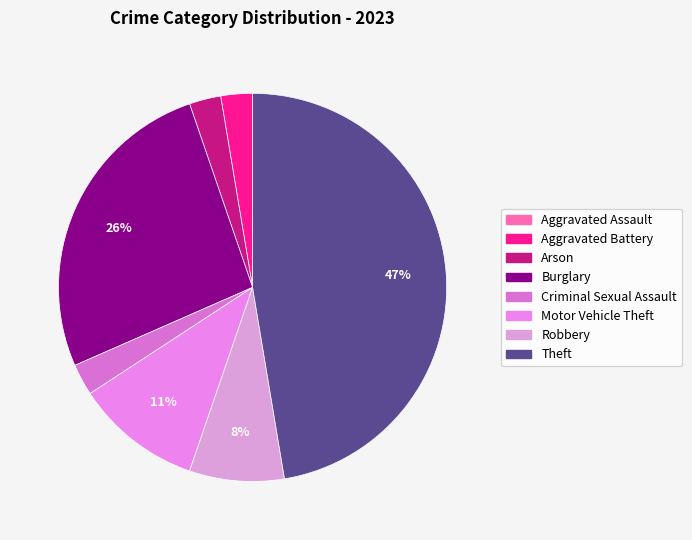

What percentage is the Robbery slice, to the nearest percent?

8%